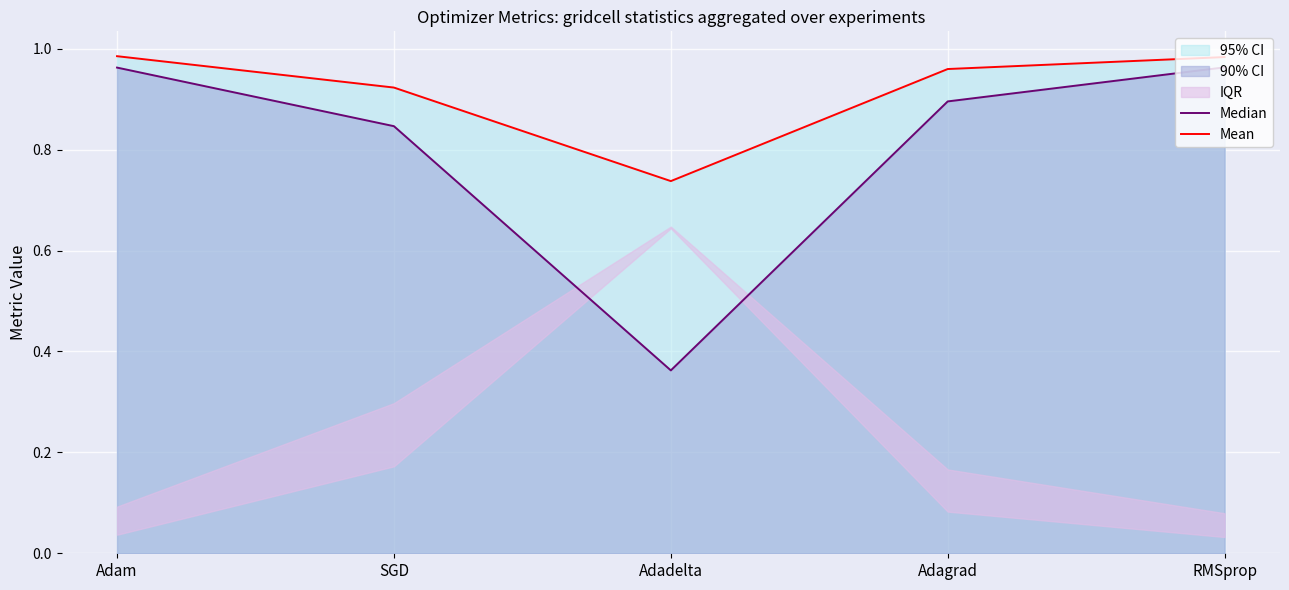

What is the label of the 5th point from the right?

Adam